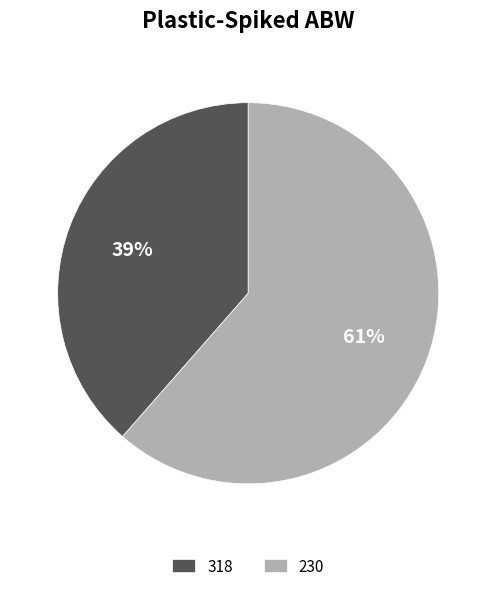

To the nearest percent, what is the combined percentage of 230 and 318?

100%